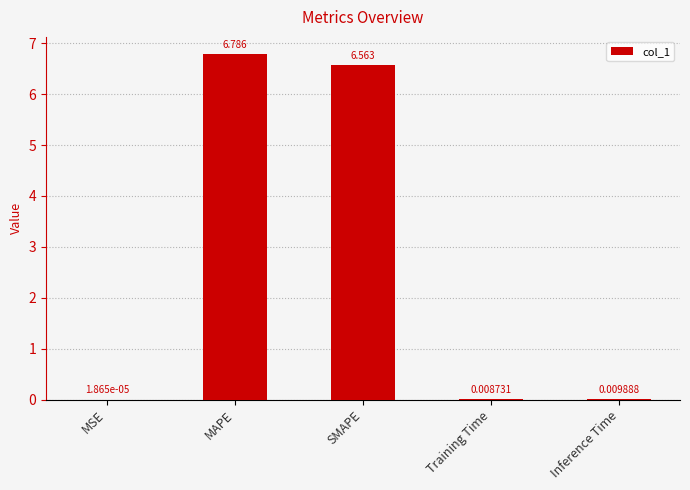

At which category does the chart reach its peak across all series?

MAPE